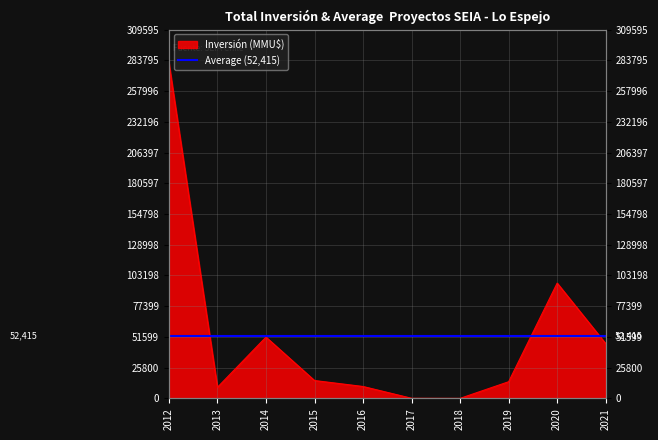

Rank the categories by value from highest to lowest.

2012, 2020, 2014, 2021, 2015, 2019, 2016, 2013, 2017, 2018